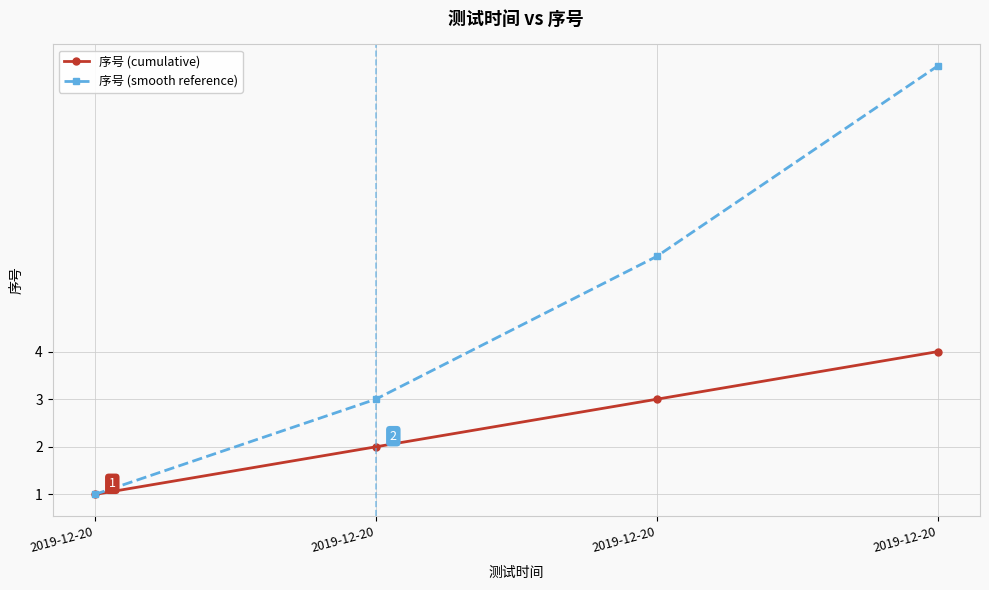

How many values in the 序号 (cumulative) series are below 3?

2